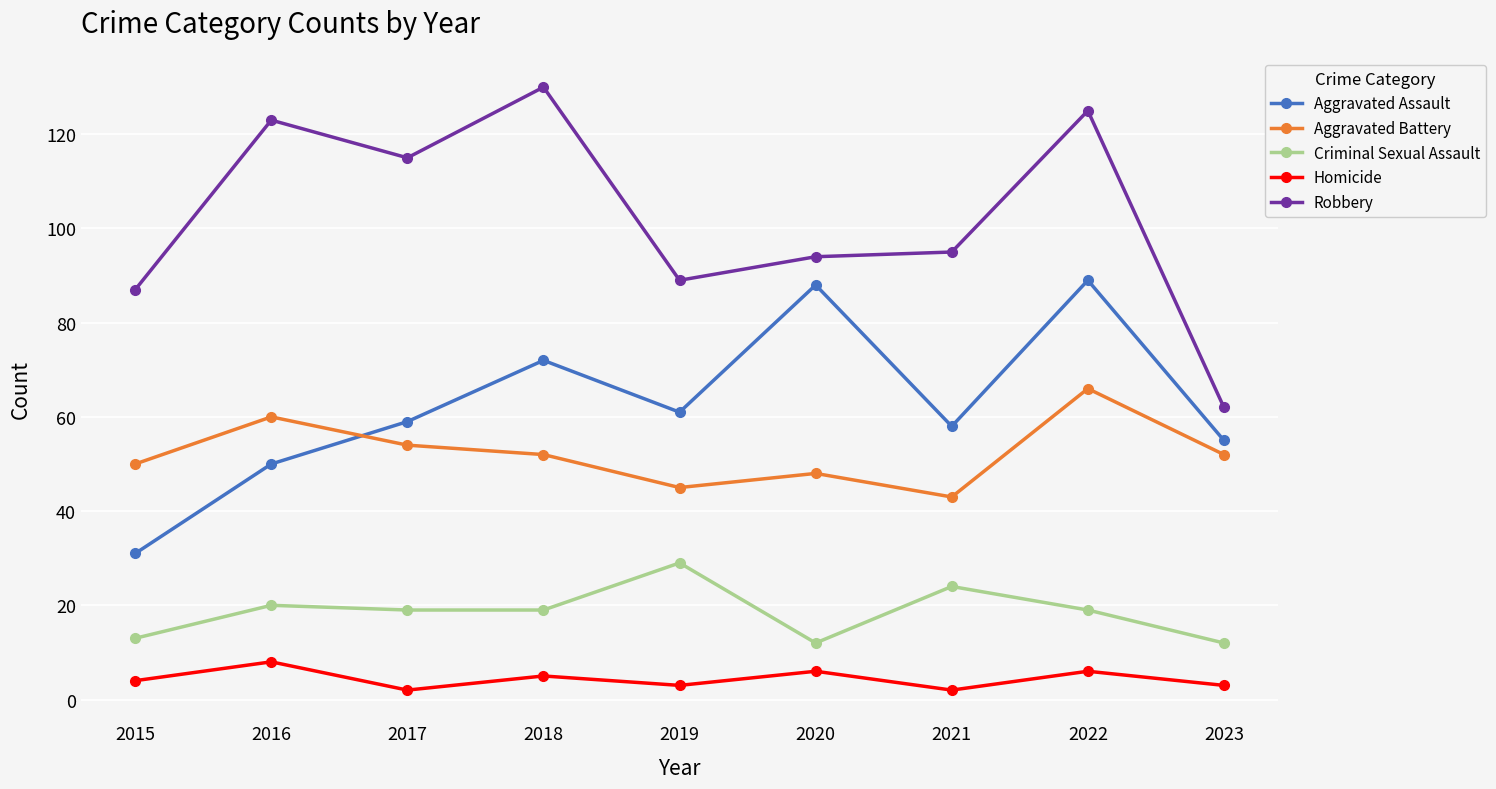

Between 2017 and 2022, which series saw the biggest shift?

Aggravated Assault